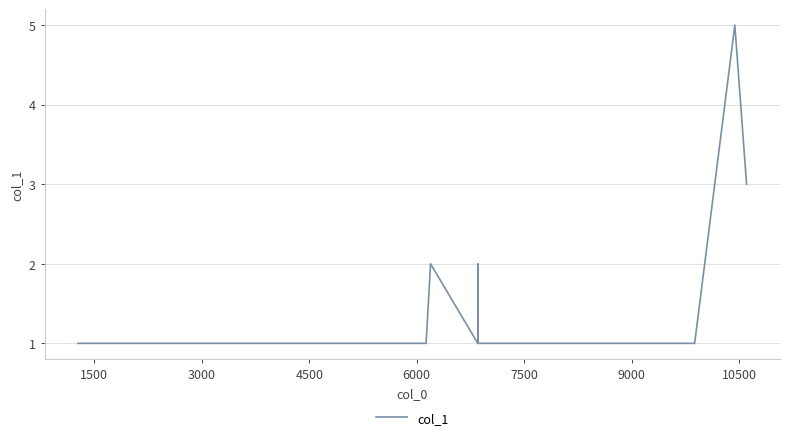

How many lines are shown in the chart?

1